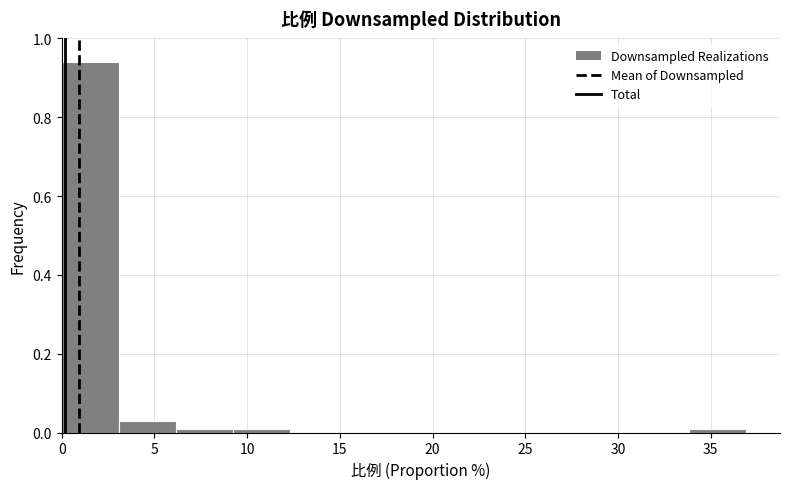

Which range on the x-axis has the tallest bar?

0.0 to 3.0